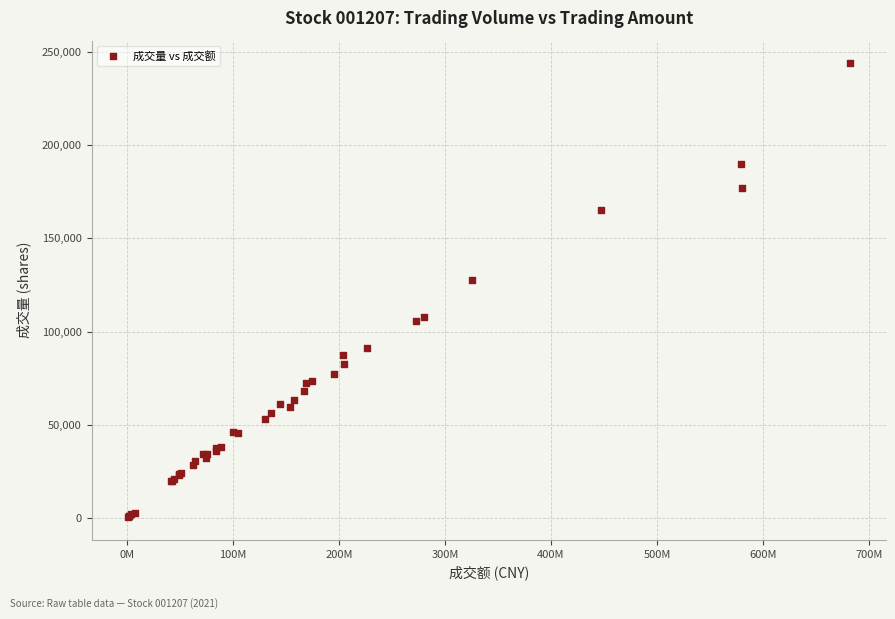

What Y value in the scatter plot is closest to 122189?

127836